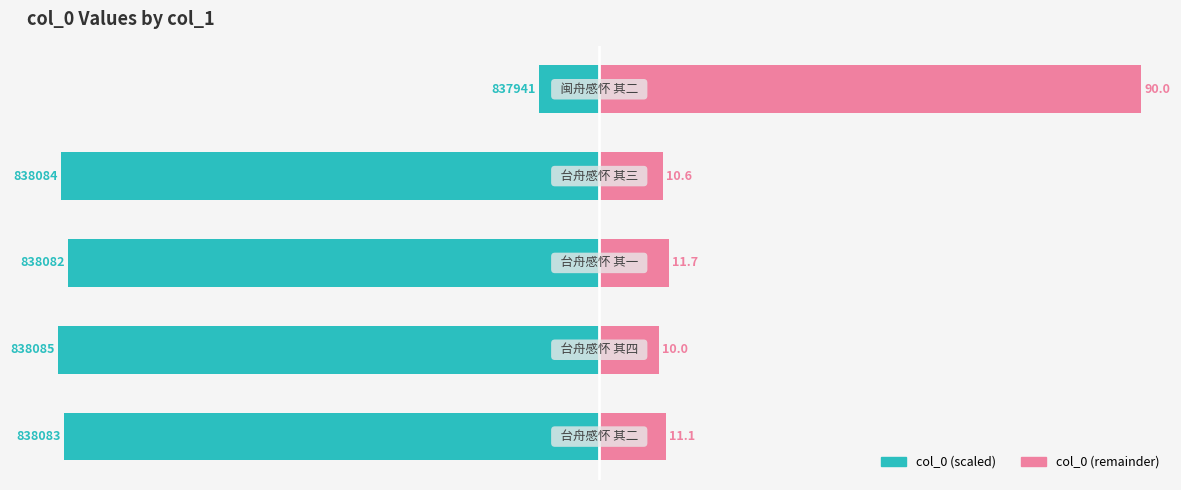

What are all the series names shown in the legend?

col_0 (scaled), col_0 (remainder)